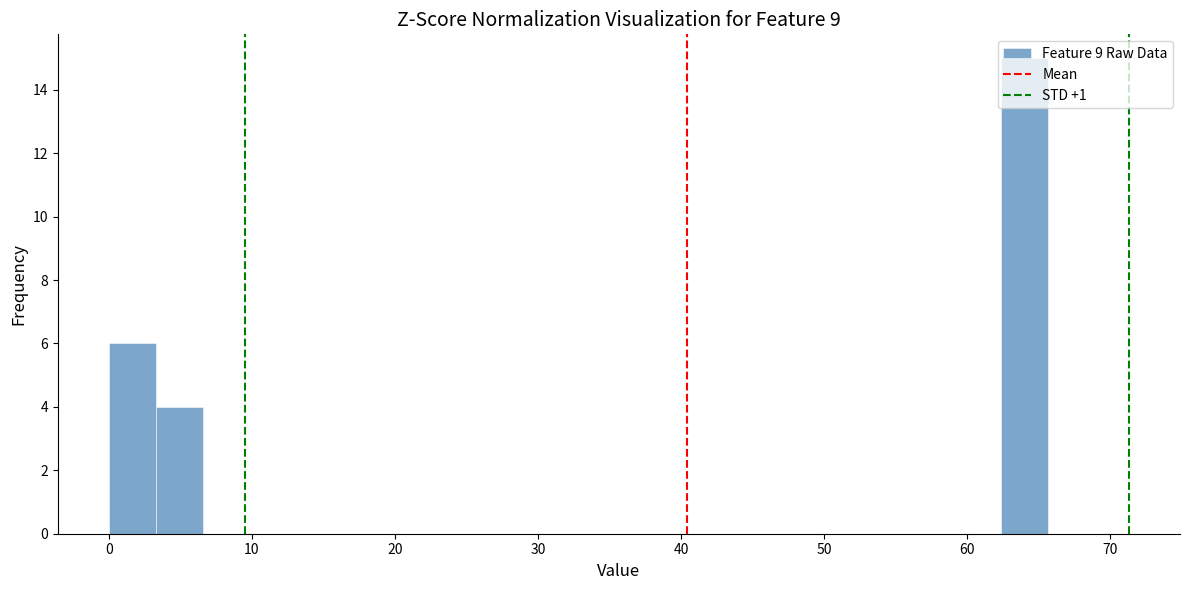

Read against the x-axis, roughly where is the centre of the tallest bar?

64